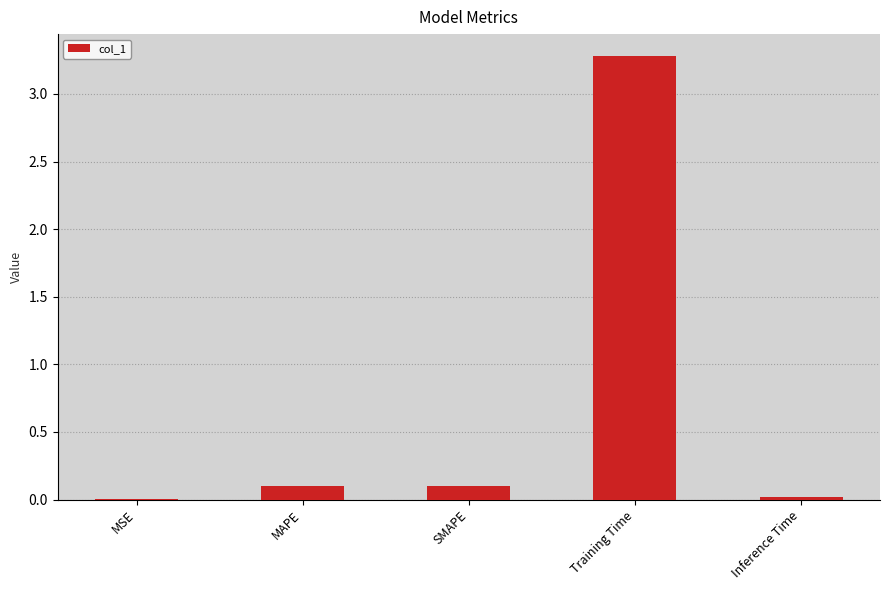

Which category has the highest value across all series?

Training Time